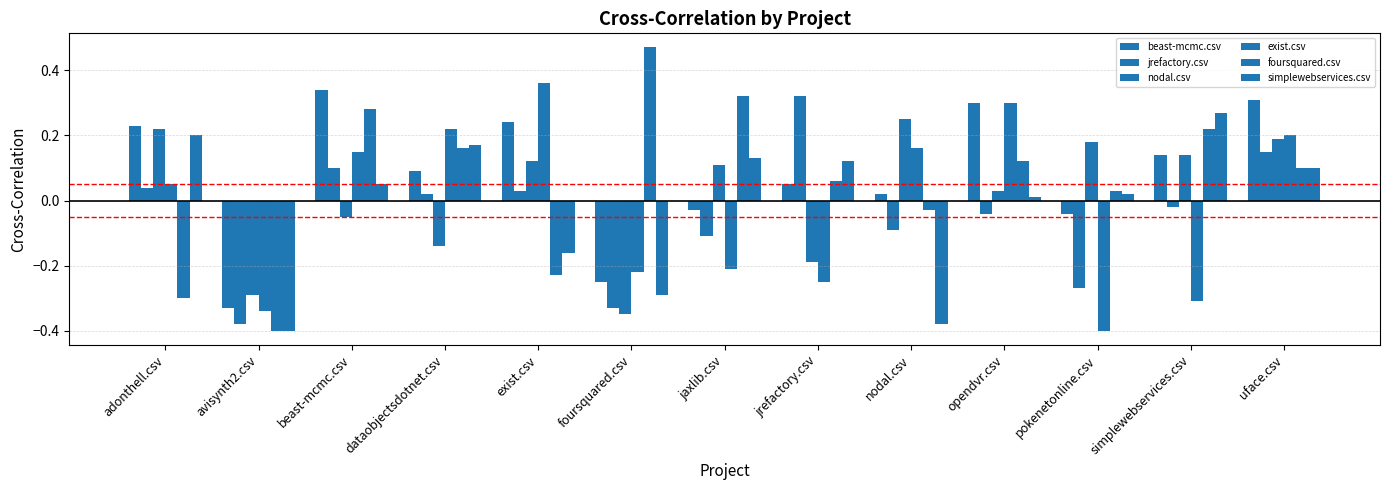

Which label corresponds to the largest value in the chart?

foursquared.csv